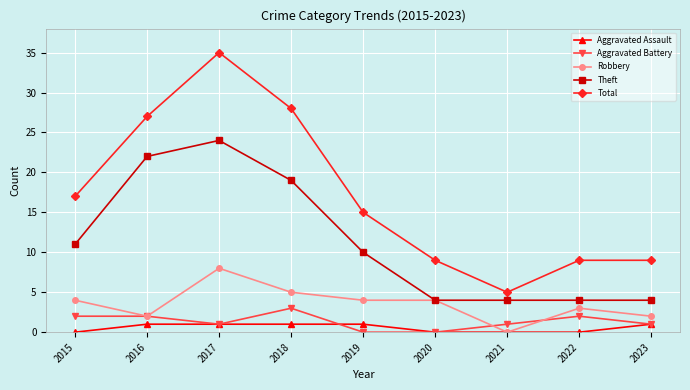

What is the total value across all series at 2015?

34